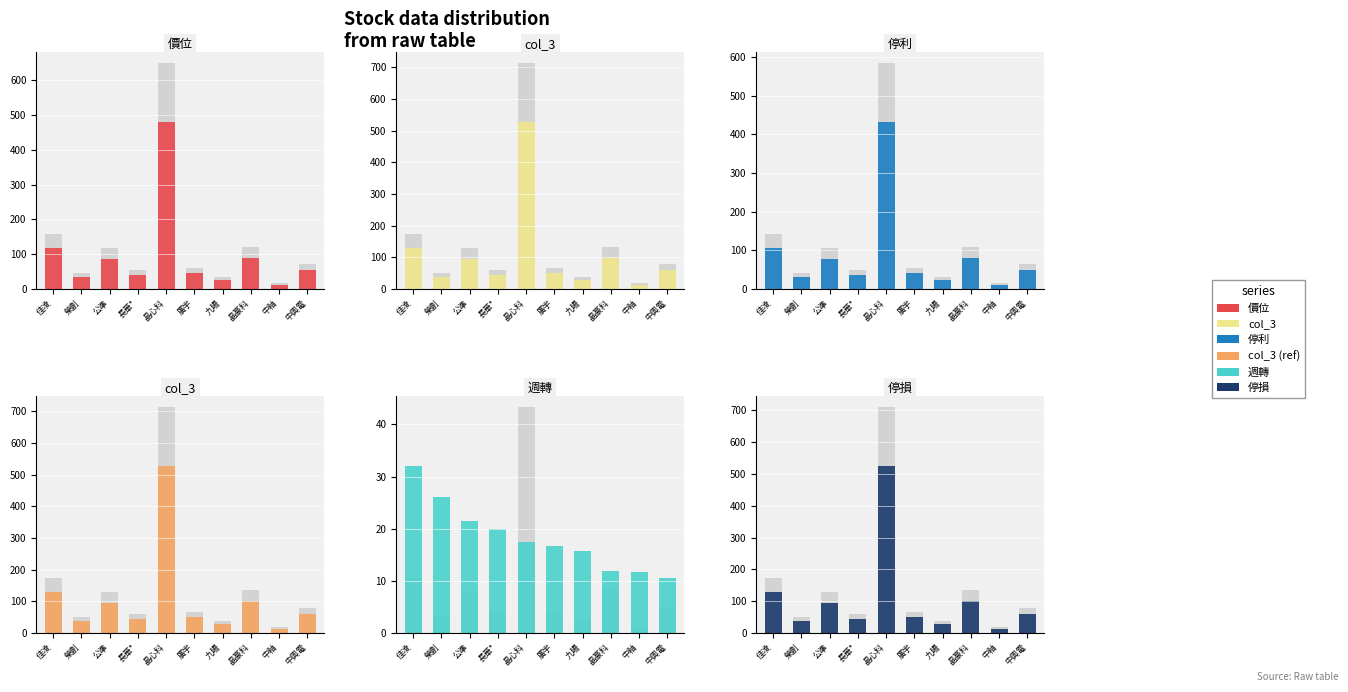

What is the maximum value for 停利?

432.0